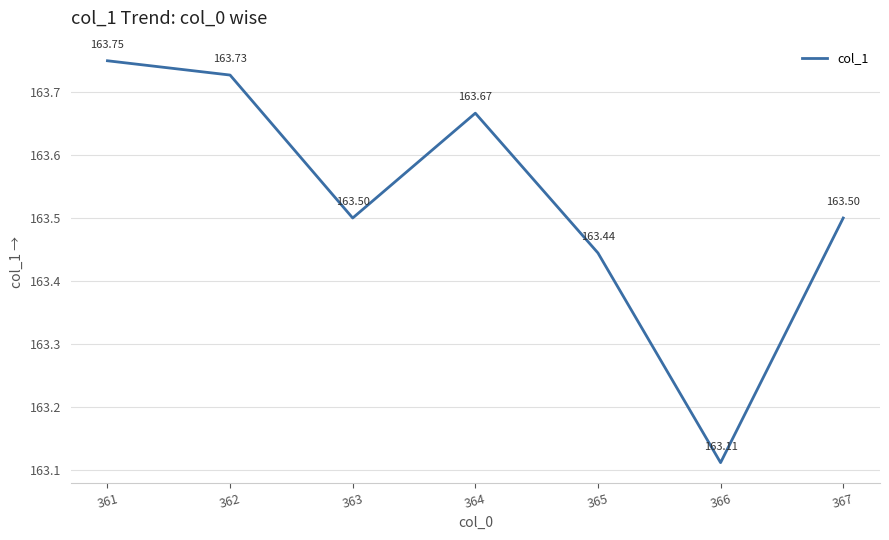

What is the average value?

163.5